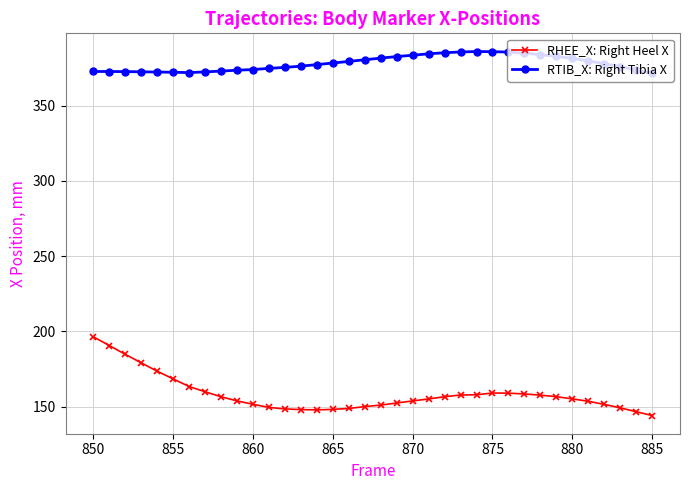

Which series has the widest spread of values?

RHEE_X: Right Heel X